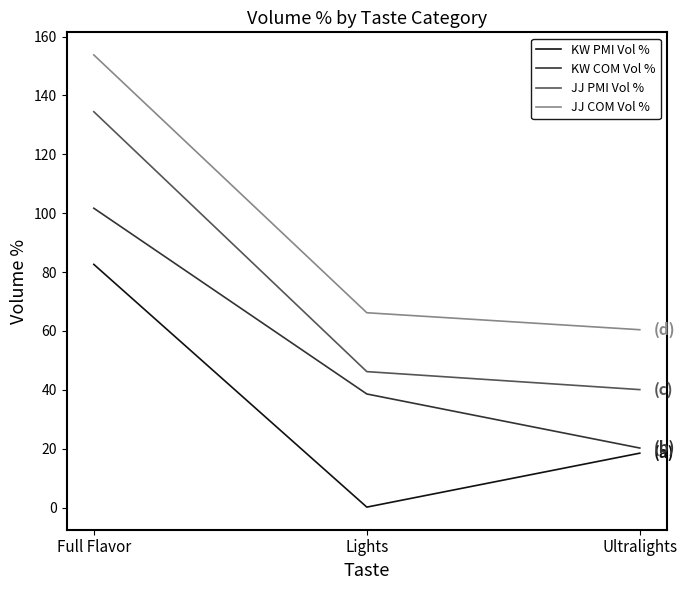

Is it true that KW COM Vol % equals 63.6 at Lights?

False